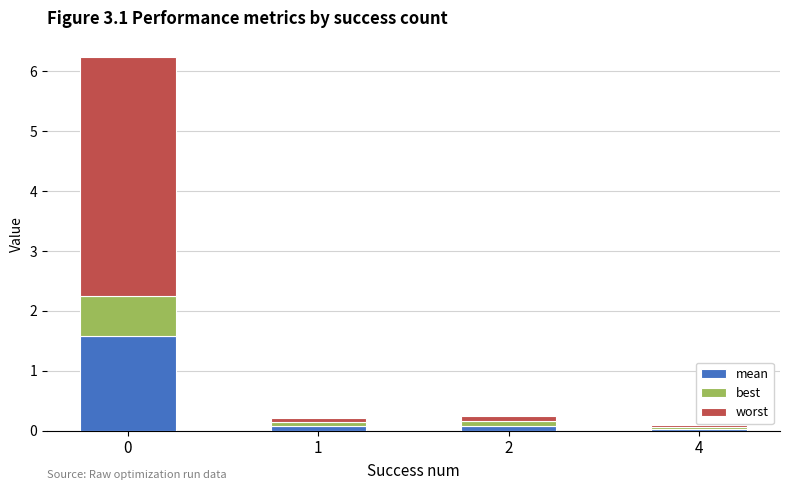

What is the average value of the mean series?

0.4